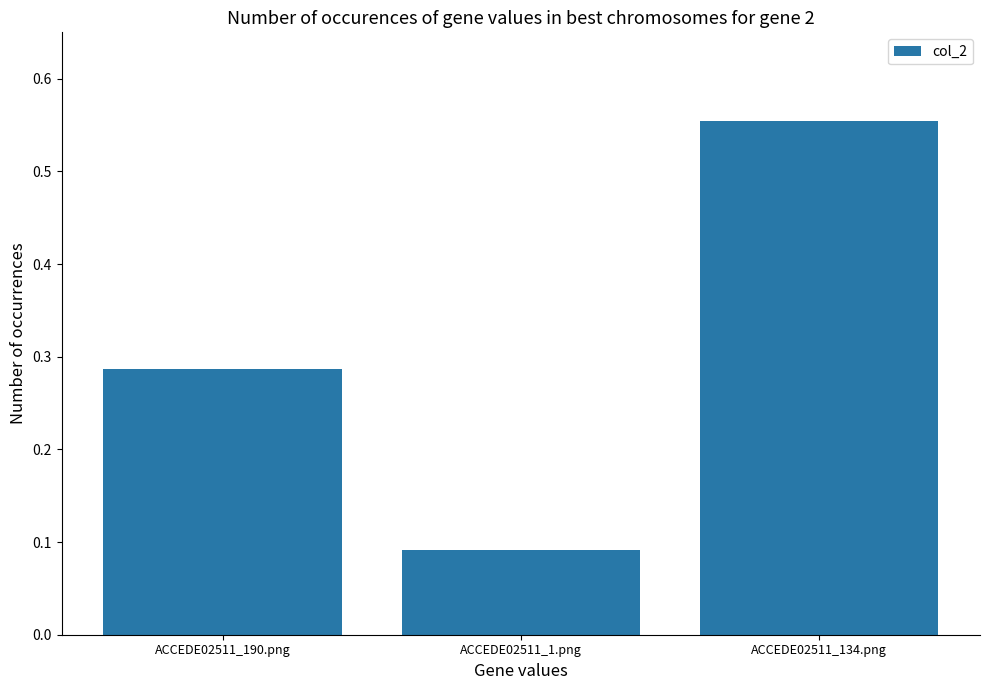

The chart shows a value of 0.3 at ACCEDE02511_134.png. True or false?

False